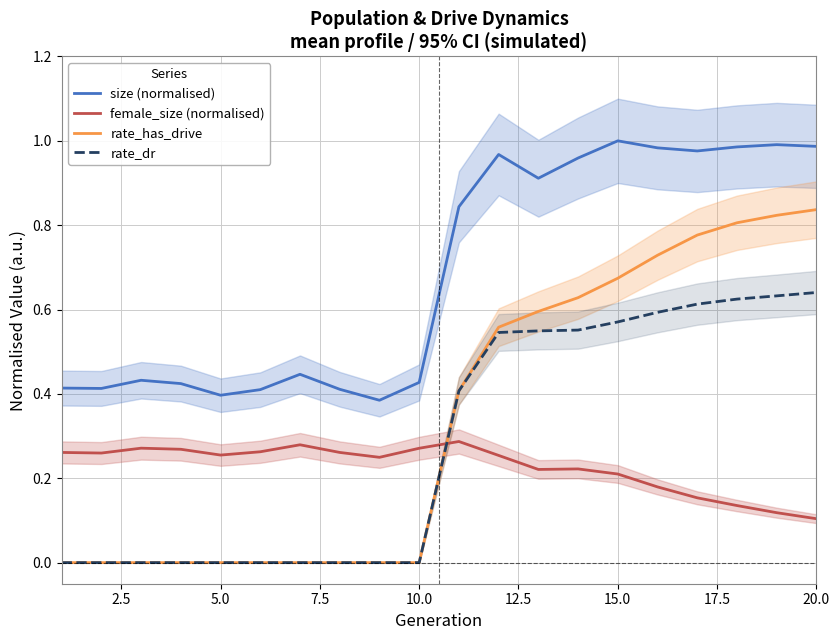

How many intersections are there between rate_dr and female_size (normalised)?

1